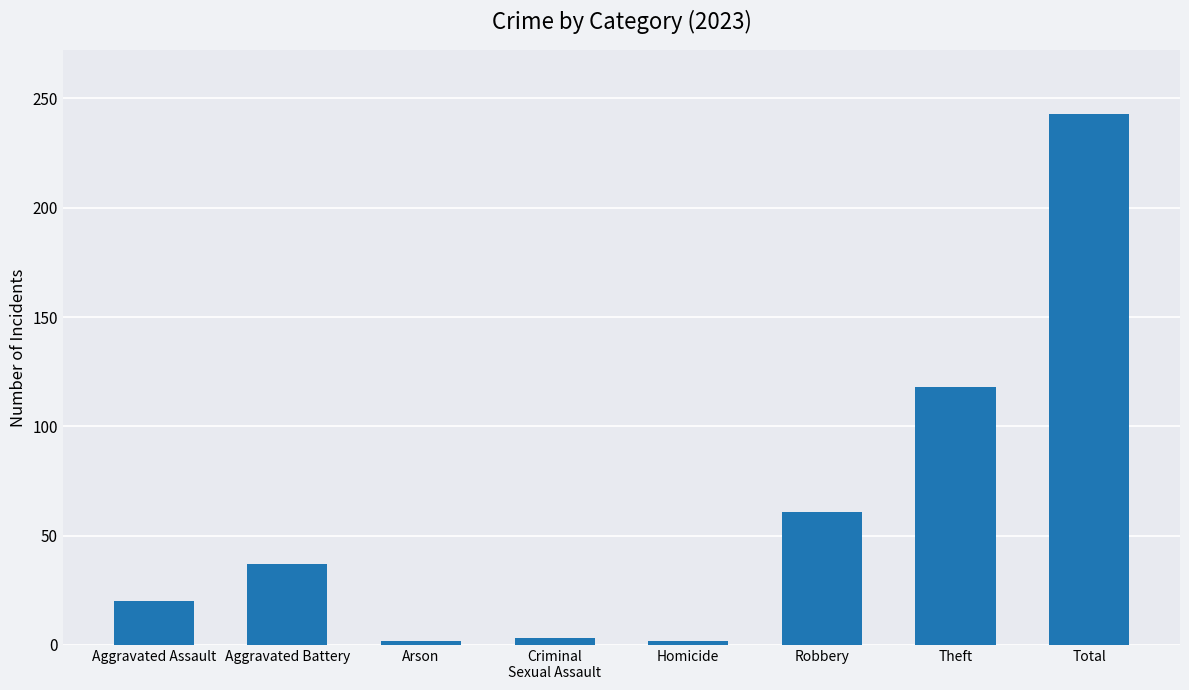

Approximately how many times larger is the value at Total compared to Theft?

2.1